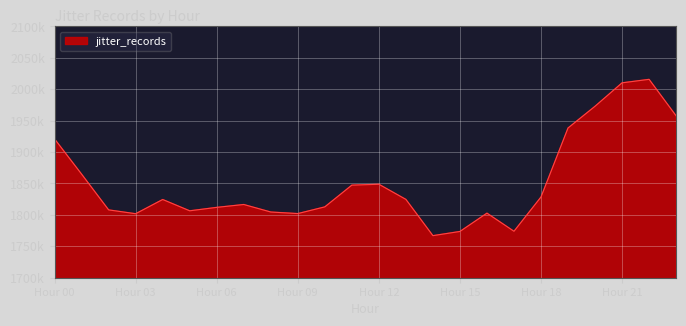

Reading left to right, what are all the values shown in this chart?

1920857	1864811	1807965	1801870	1824518	1806511	1811994	1816559	1804586	1802102	1812768	1847372	1848790	1824679	1766959	1773632	1802785	1773935	1828494	1938313	1972943	2010242	2015788	1957723